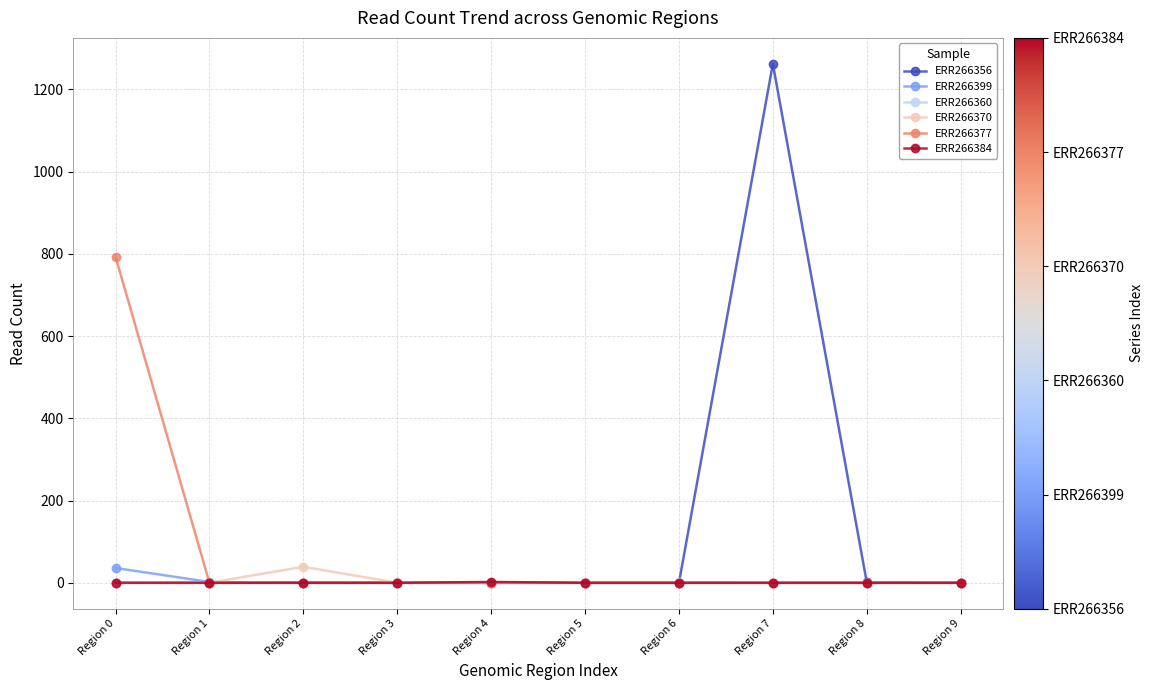

What are all the series names shown in the legend?

ERR266356, ERR266399, ERR266360, ERR266370, ERR266377, ERR266384